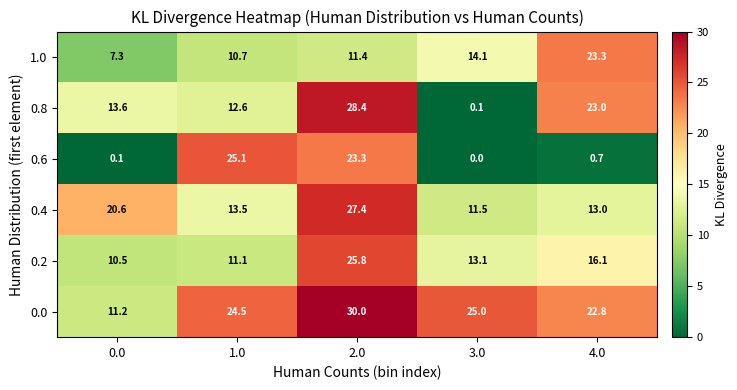

What is the difference between the 0.0 values at 3.0 and 4.0?

2.2